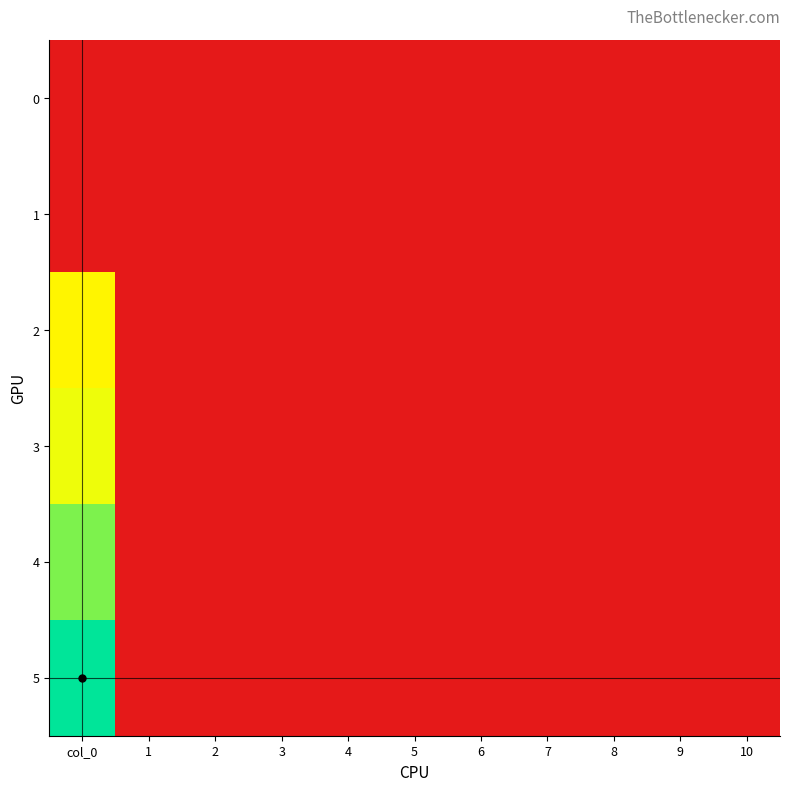

What is the maximum value shown in the chart?

3.7